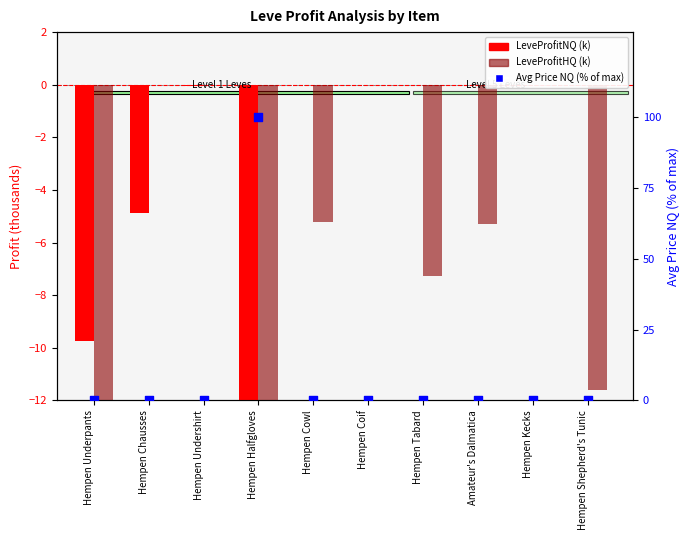

At which category is the sum across all series the highest?

Hempen Coif